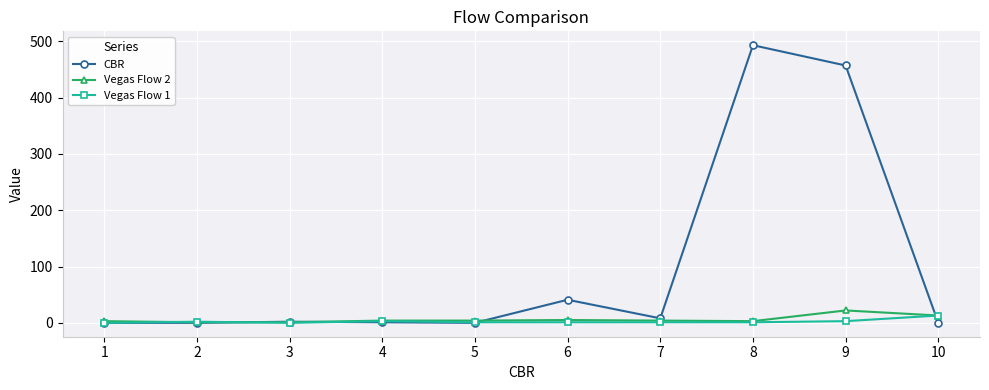

True or false: Vegas Flow 2 has more than 0 points higher than both neighbors.

True